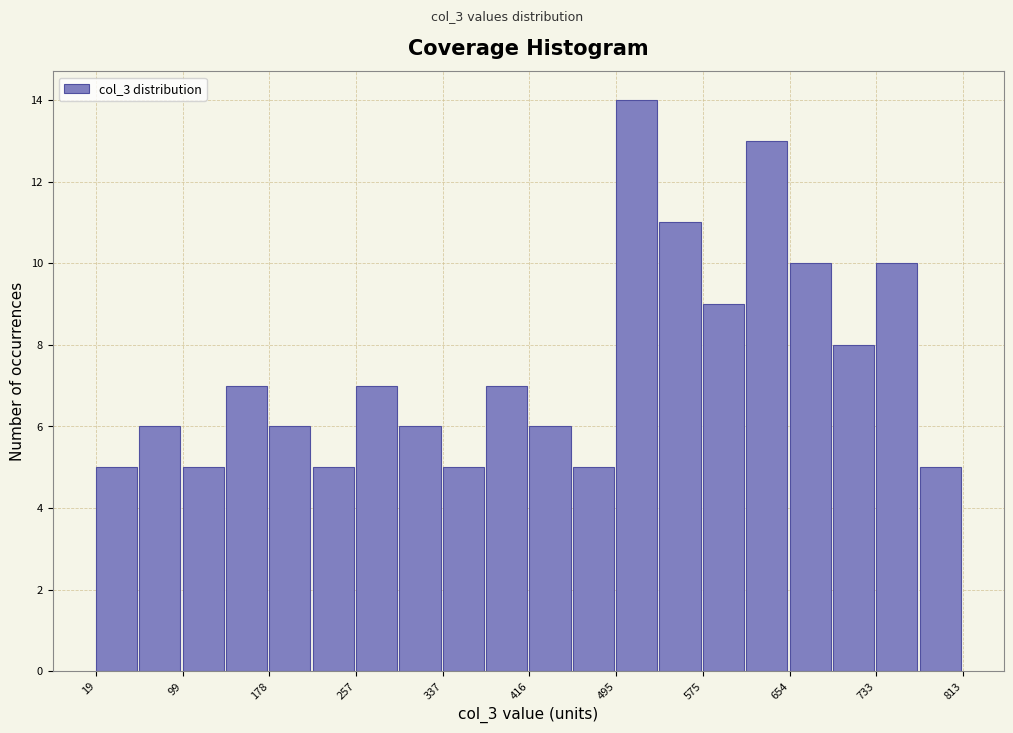

Around what value on the x-axis is the tallest bar? Give the approximate position of its centre, as read against the axis.

510